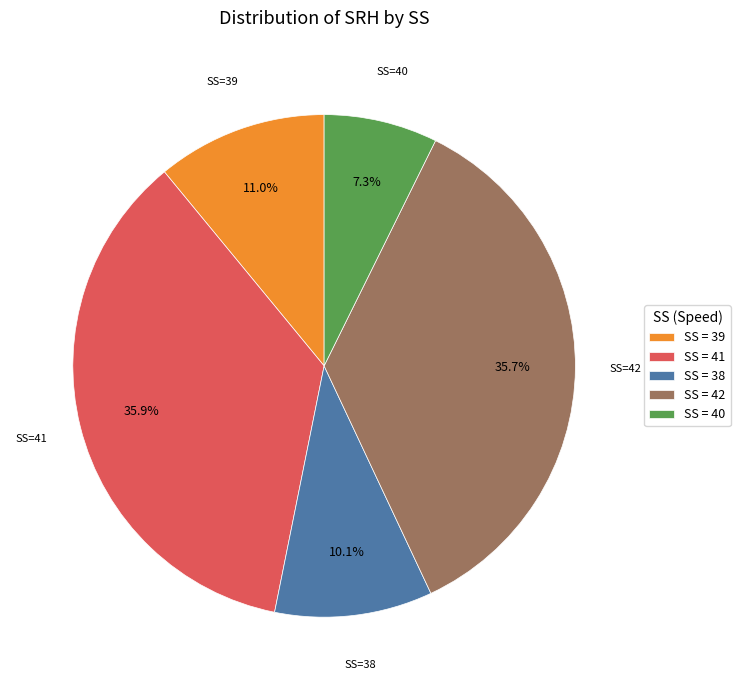

To the nearest percent, what is the difference between the largest and smallest slice percentages?

29%